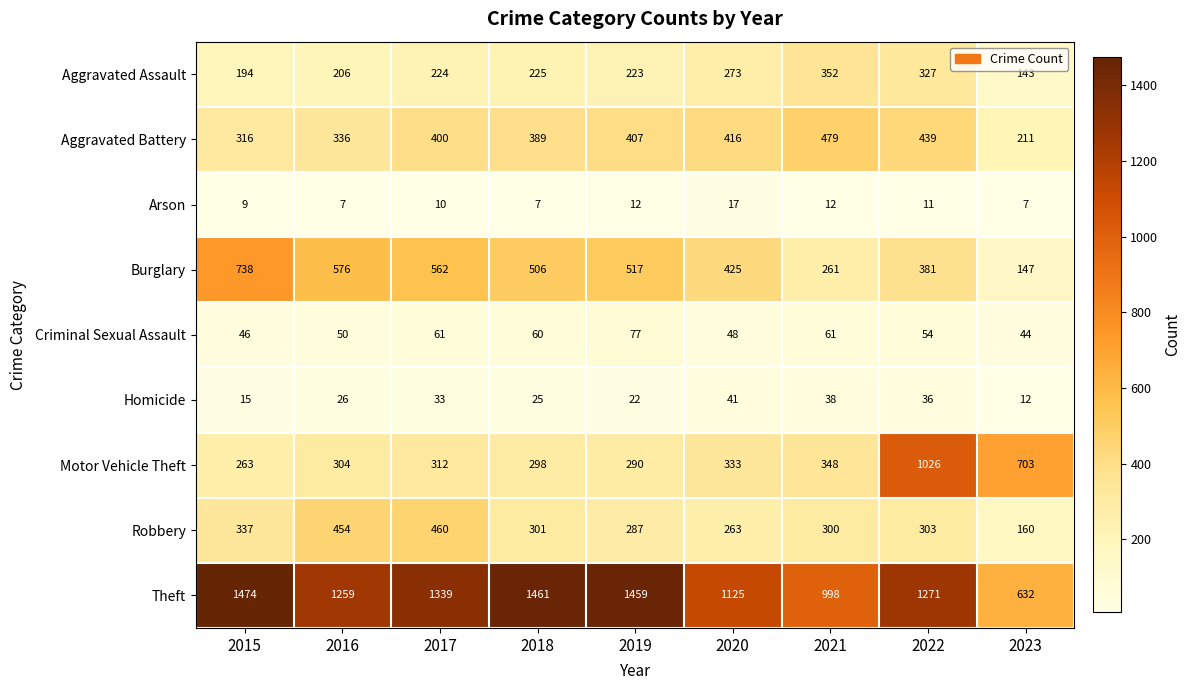

What is the sum of all Motor Vehicle Theft values?

3877